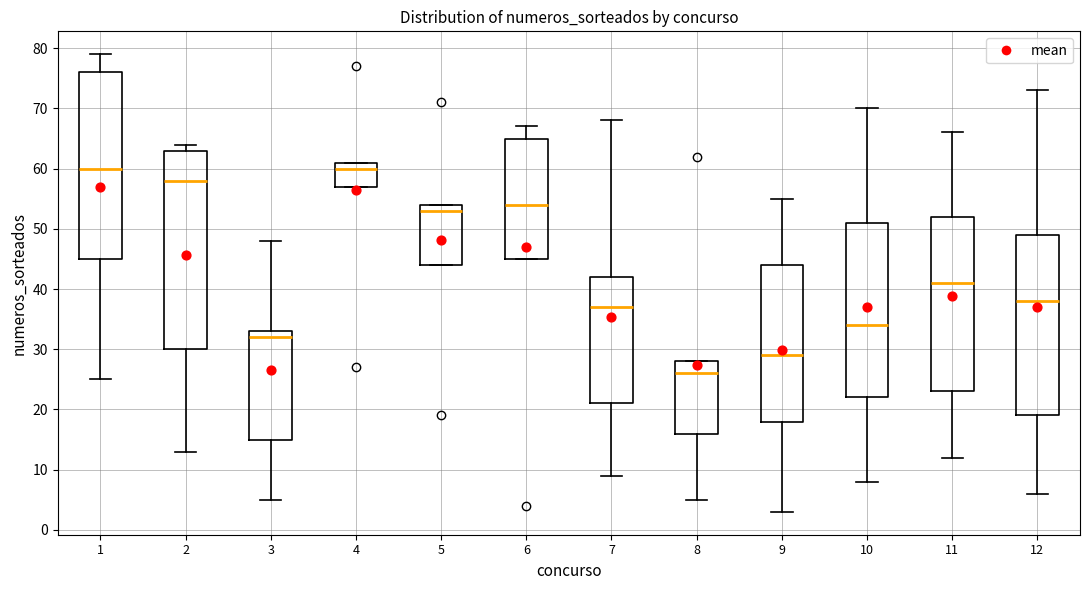

Which box is the tallest, from its lower edge to its upper edge?

2